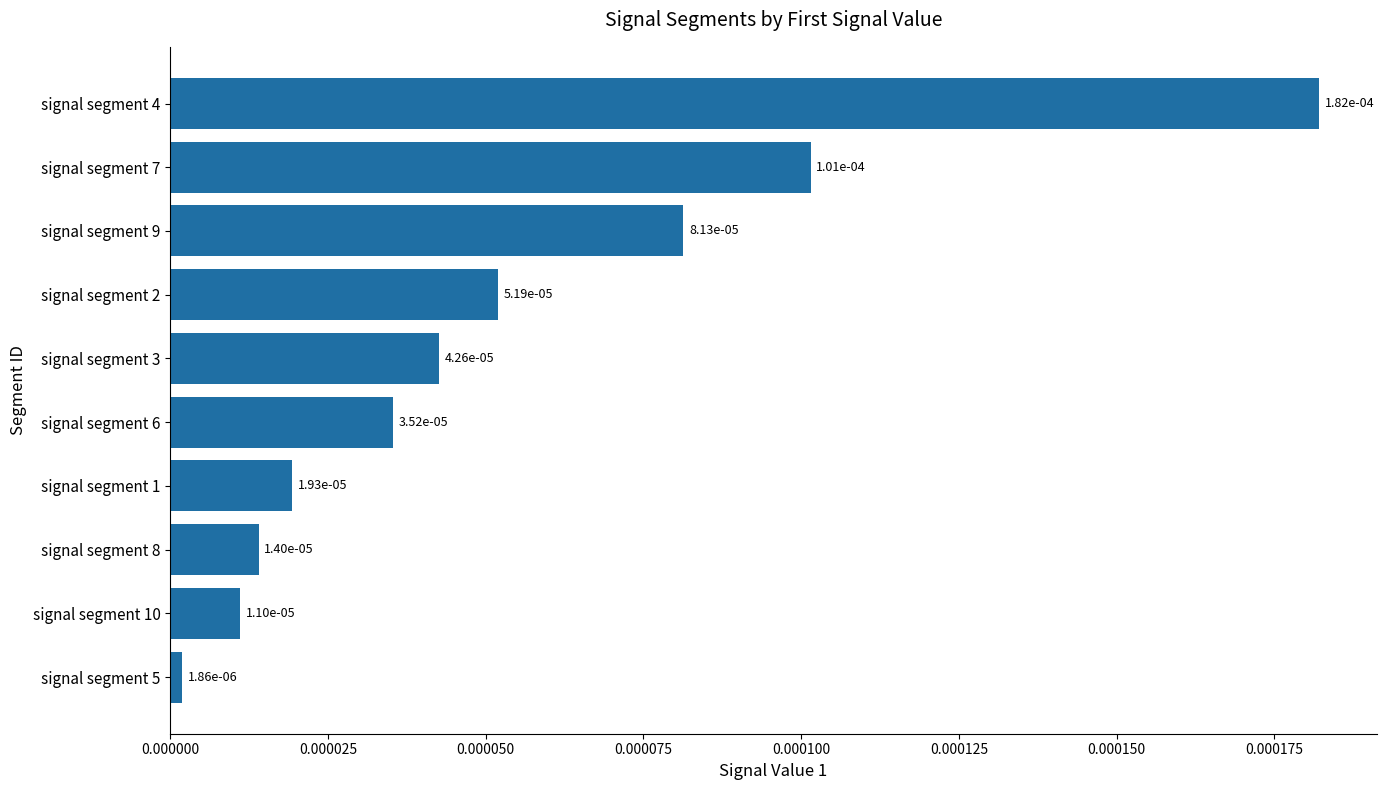

What is the label of the 10th bar from the bottom?

signal segment 4